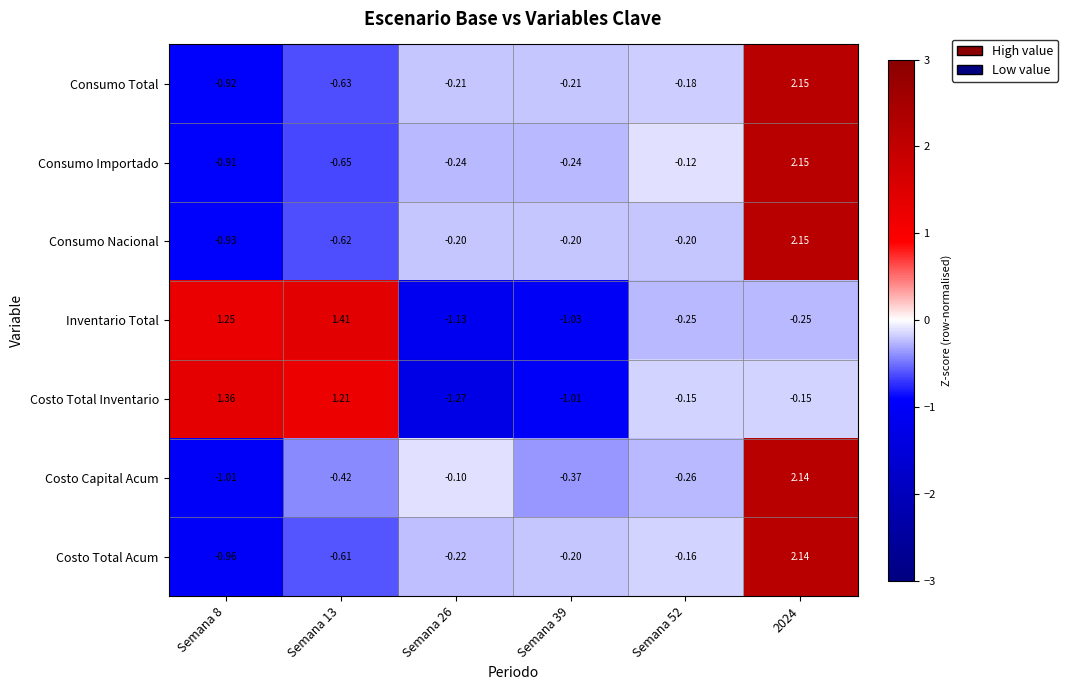

Rank the series at Semana 8 from highest to lowest value.

Costo Total Inventario, Inventario Total, Consumo Importado, Consumo Total, Consumo Nacional, Costo Total Acum, Costo Capital Acum